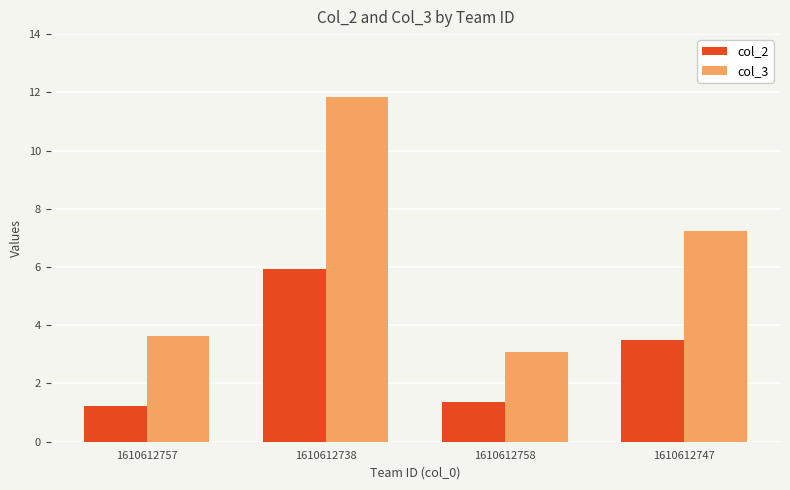

At which label does col_3 first exceed 7?

1610612738